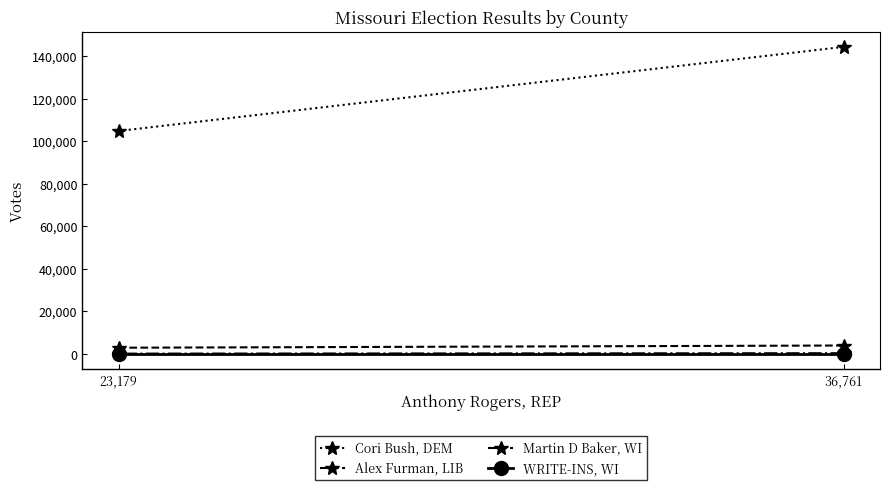

What is the difference between the maximum and minimum values in the Martin D Baker, WI series?

202